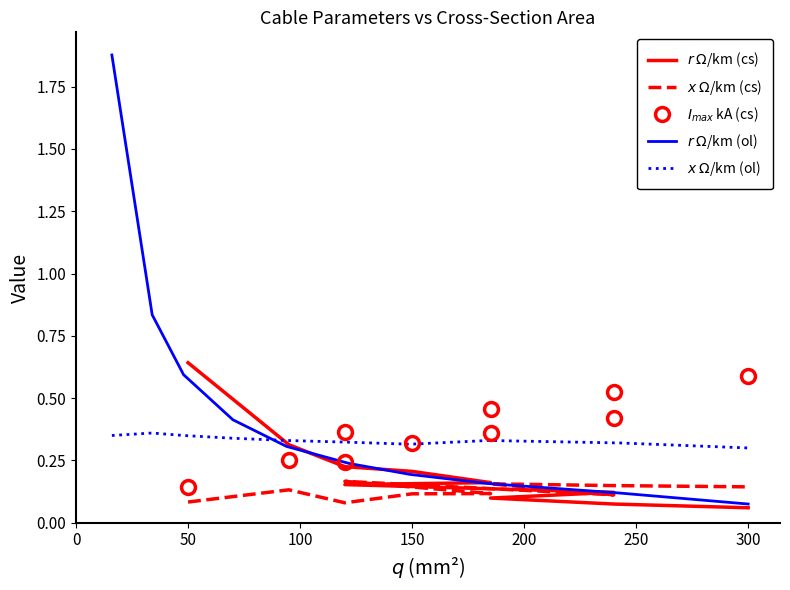

Between 50 and 100, which is larger?

50